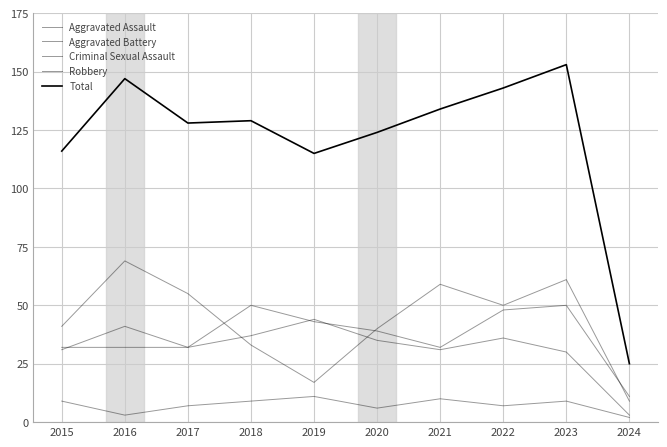

What is the spread (max minus min) of values at 2022?

136